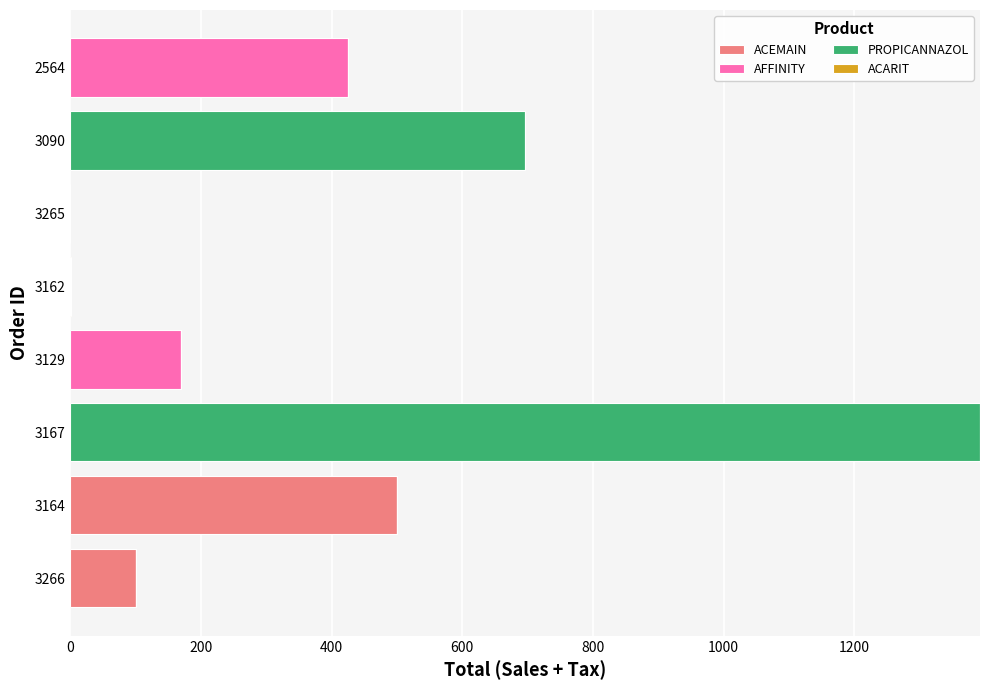

At which category is the sum across all series the highest?

3167